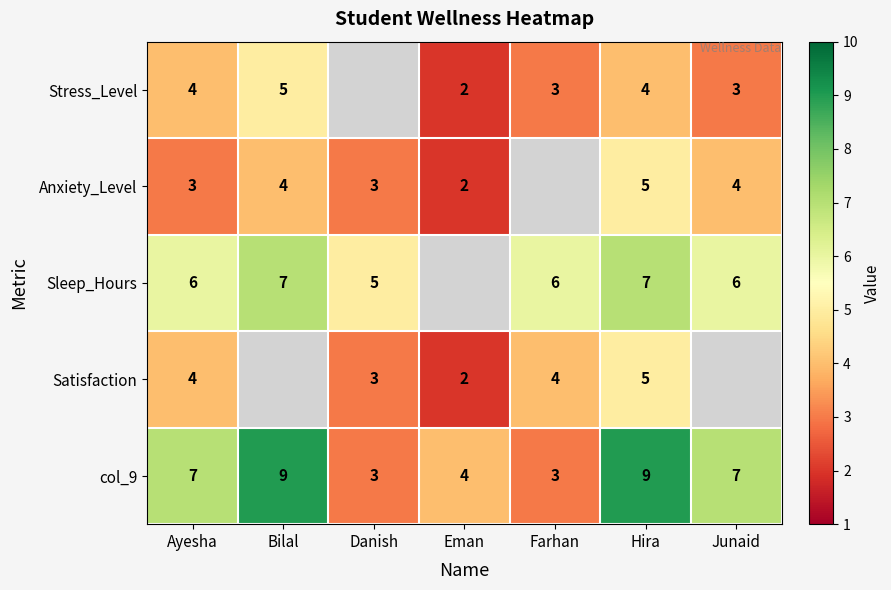

The value of Sleep_Hours at Farhan is 10. True or false?

False